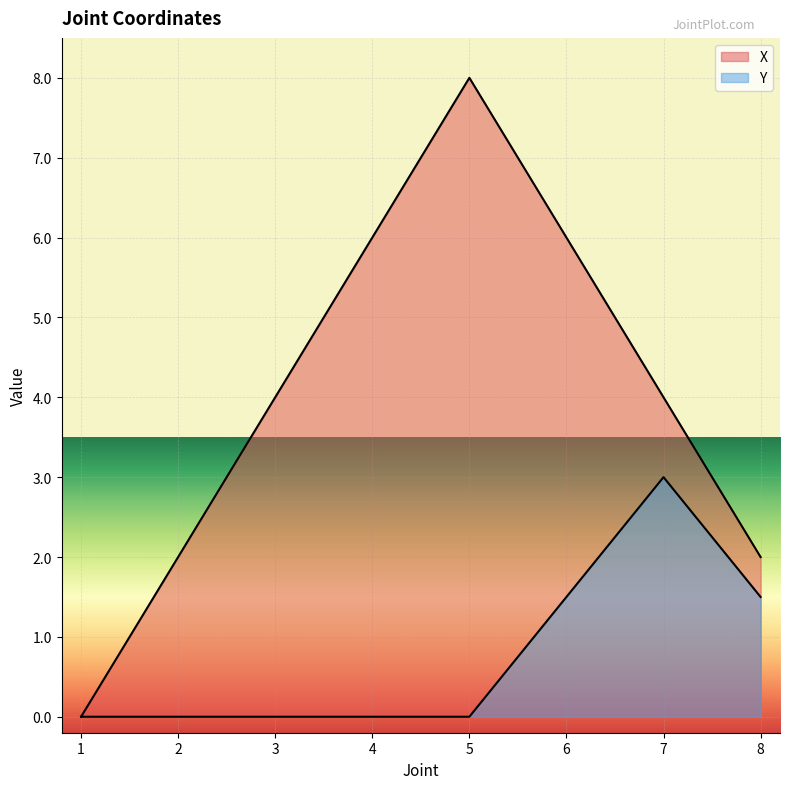

What value does the X series have at 8?

2.0